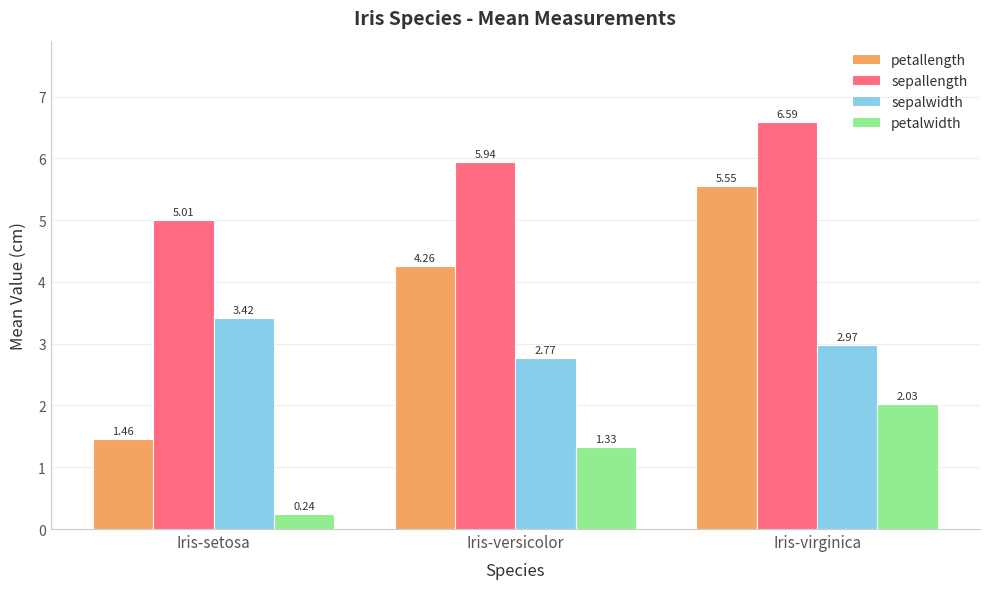

Which category has the lowest value in the petallength series?

Iris-setosa